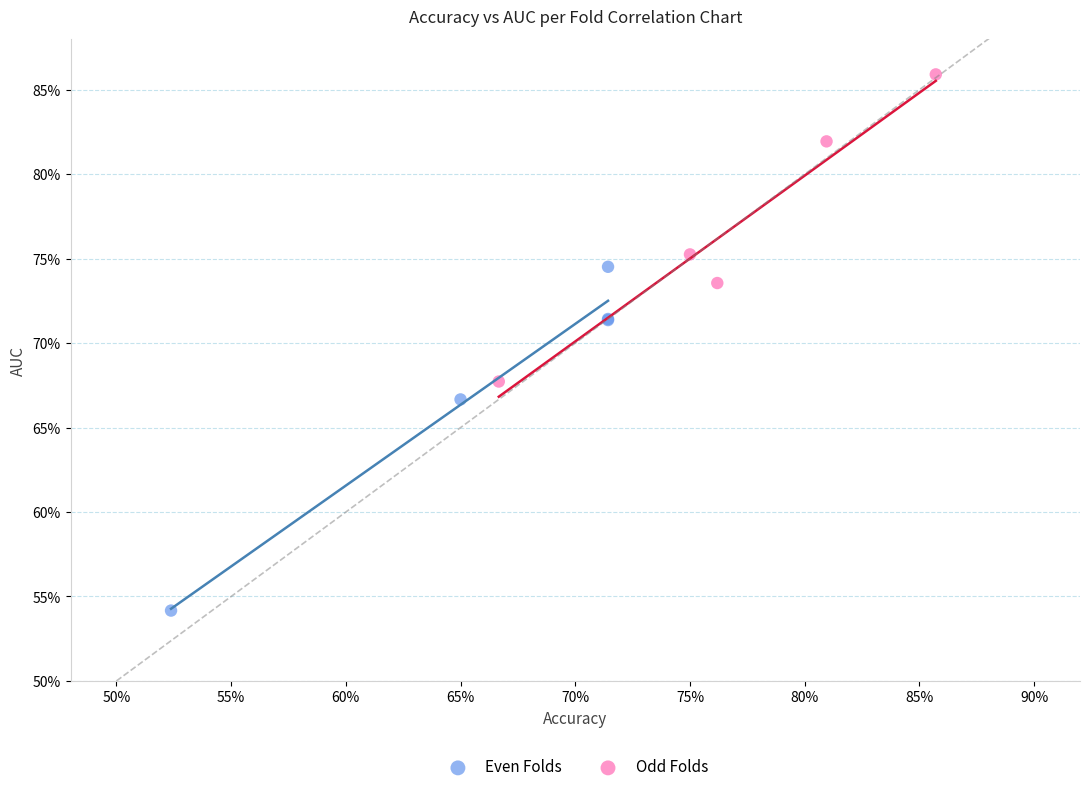

Which series contains the highest Y value?

Odd Folds